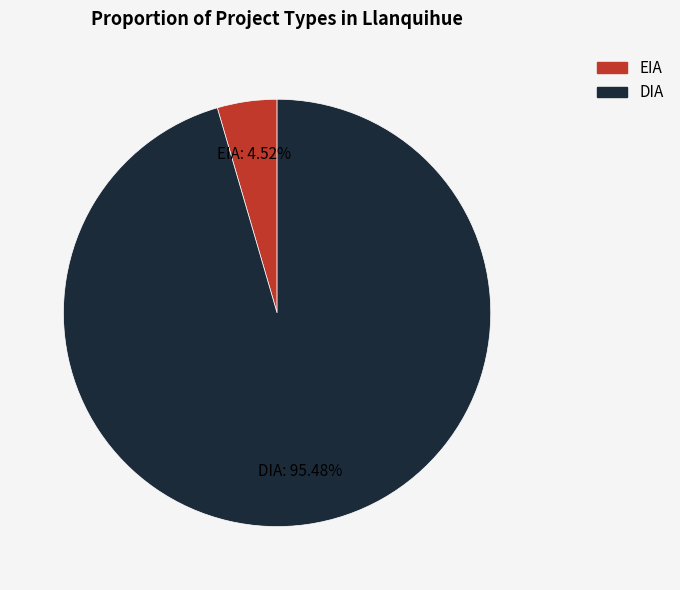

Between DIA and EIA, which is larger?

DIA